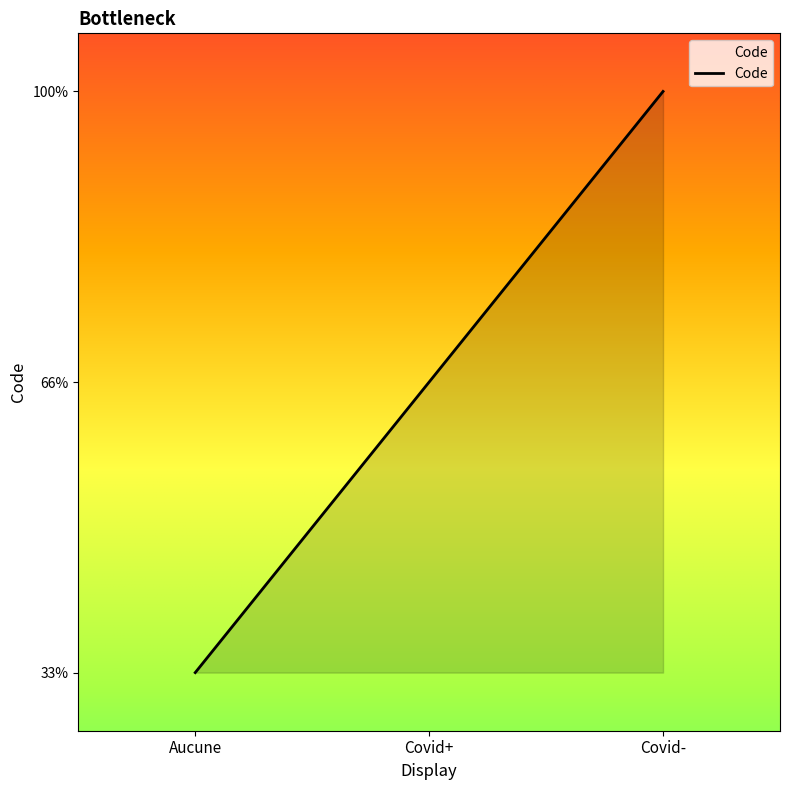

Is this an area chart (filled region under the line)?

Yes